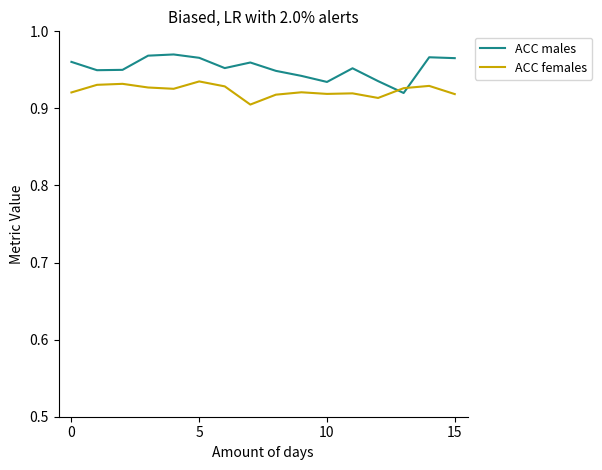

How many intersections are there between ACC females and ACC males?

2